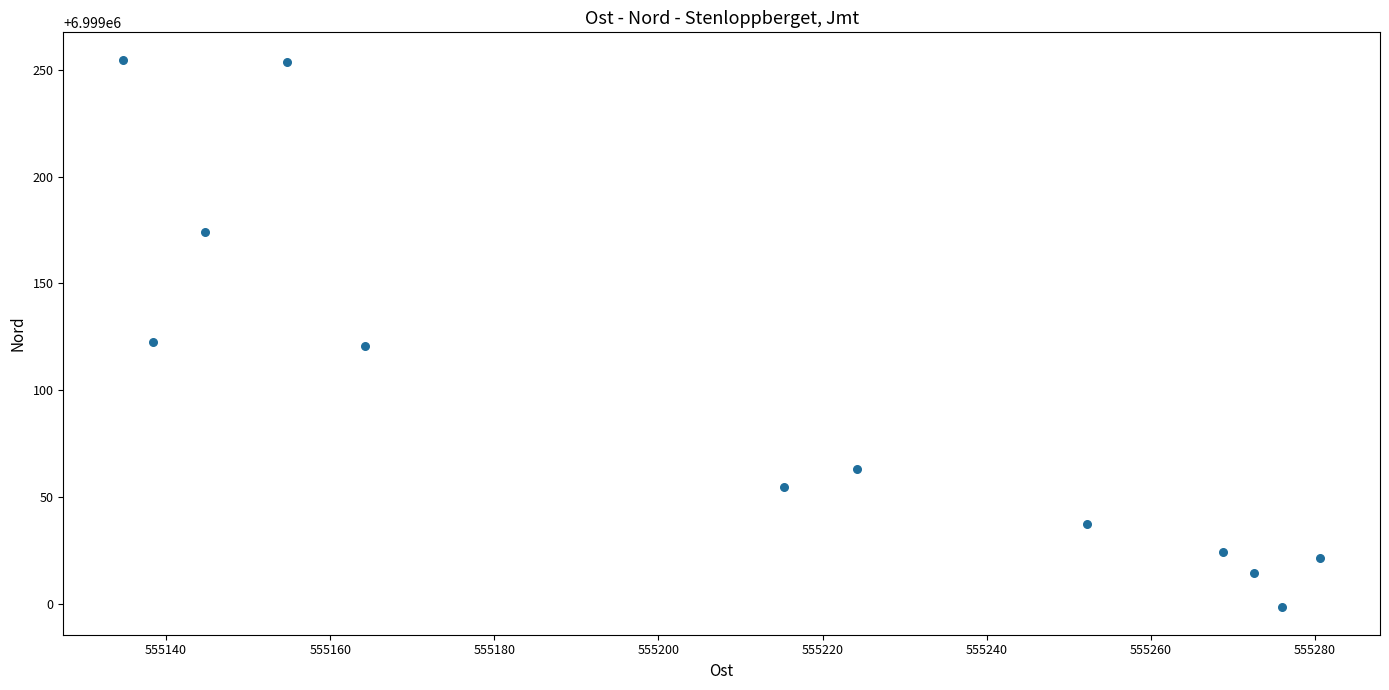

What is the average X value?

555210.6